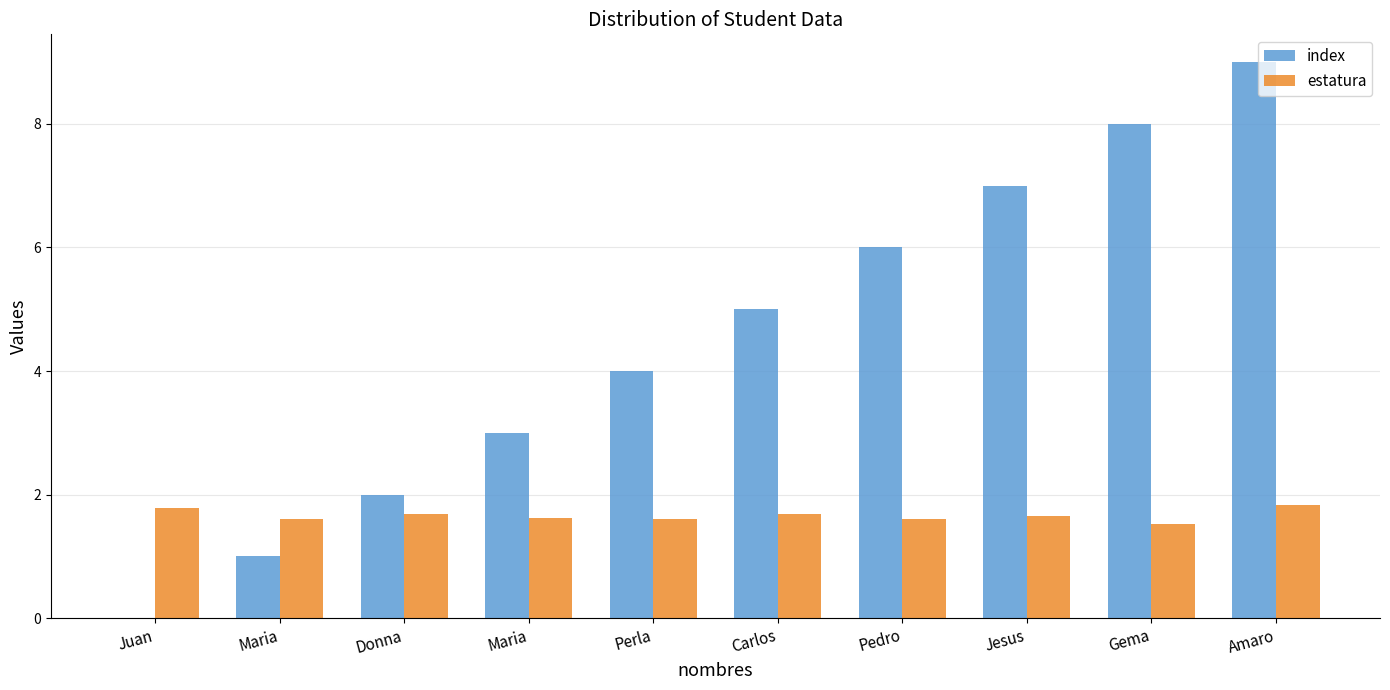

Are the bars horizontal?

No